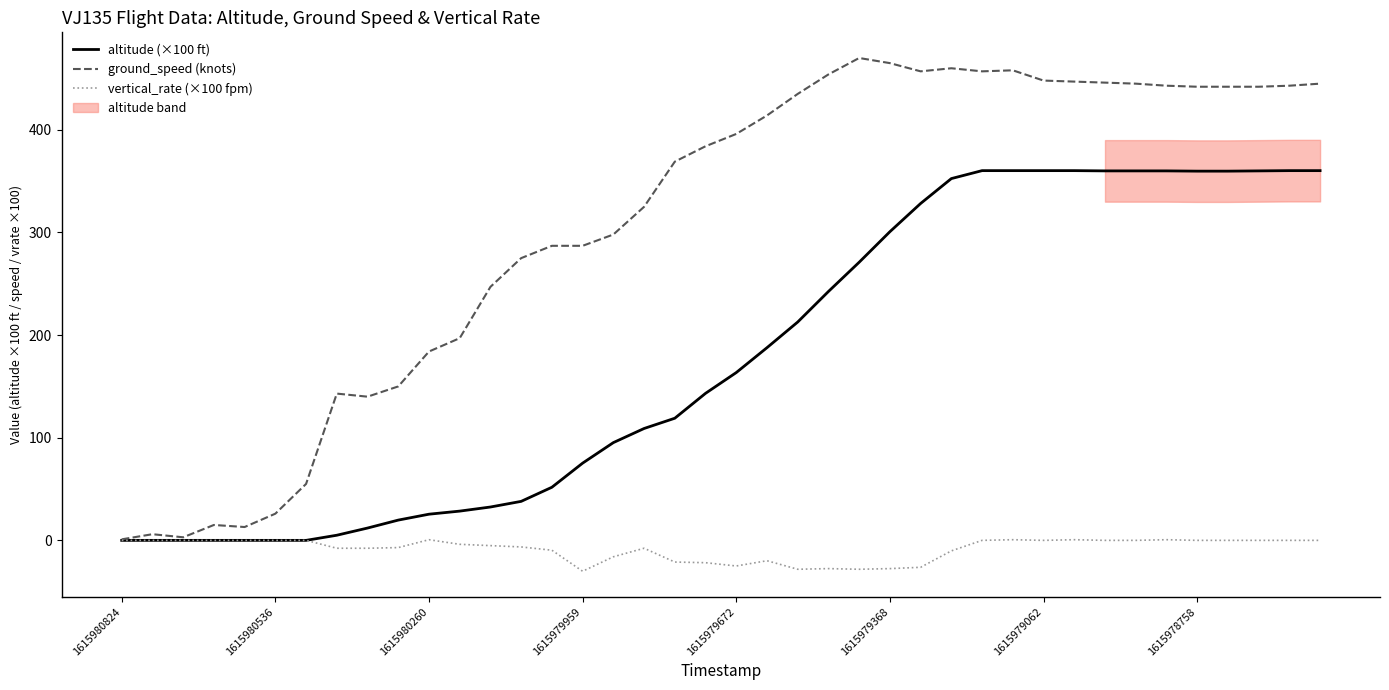

True or false: ground_speed (knots) has more than 1 interior local peaks.

True